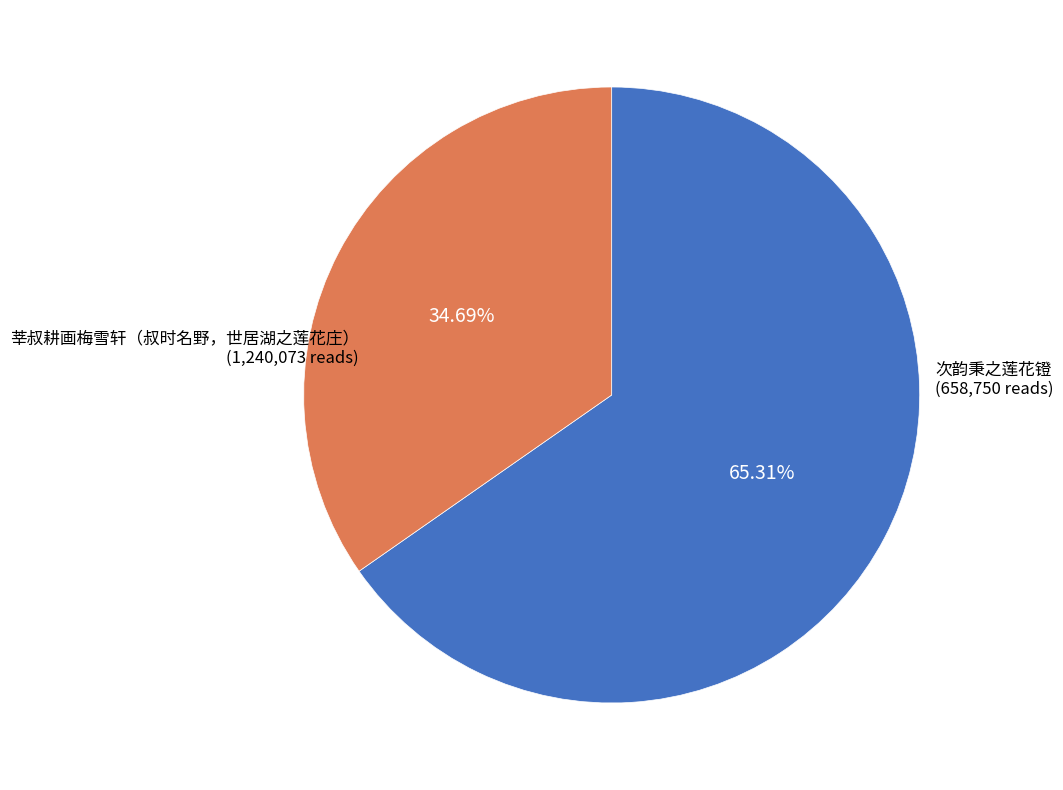

Is there any slice that represents more than half of the pie?

Yes